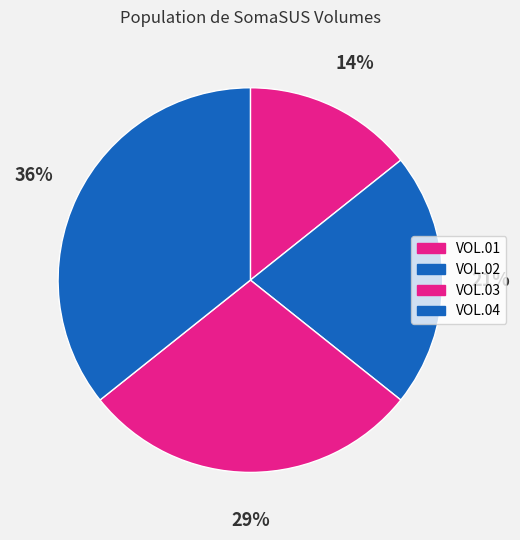

What percentage is NOT represented by VOL.04?

64.3%